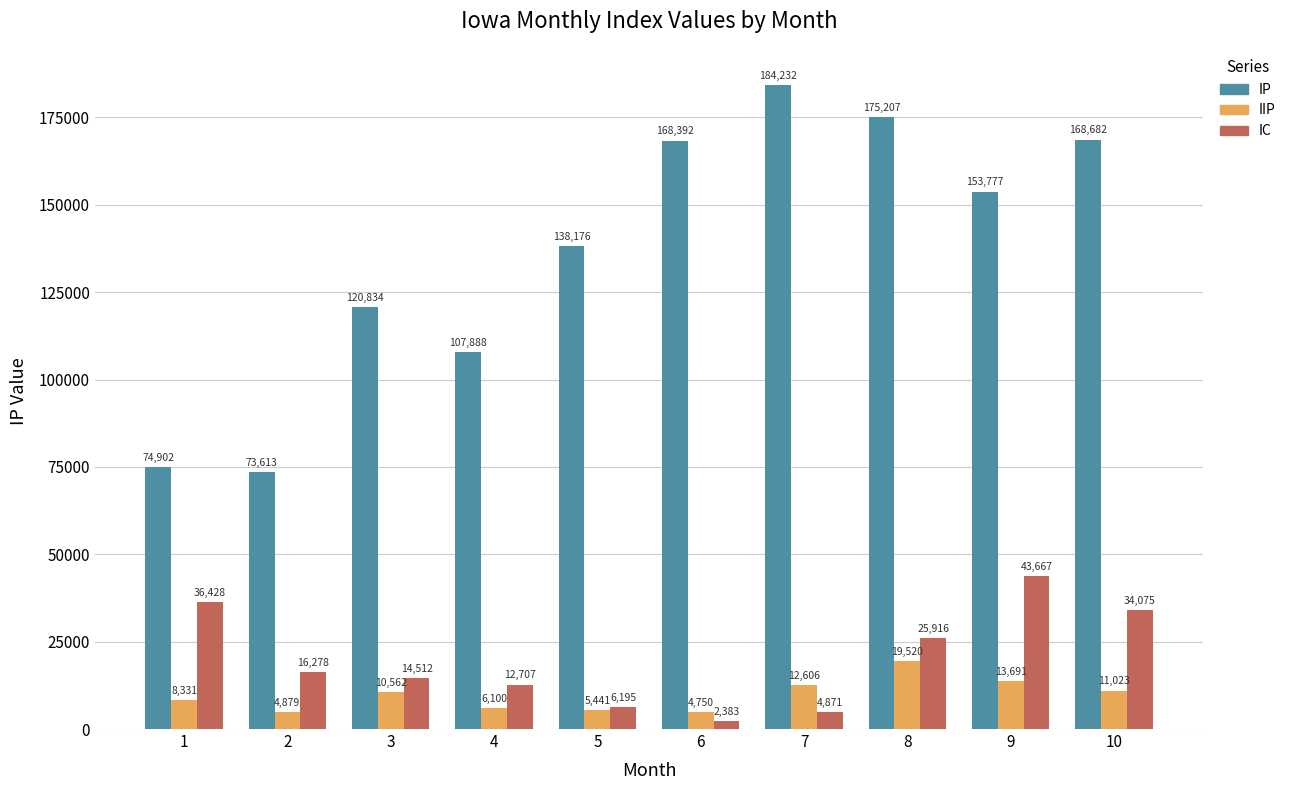

Which series has the largest range (max minus min)?

IP